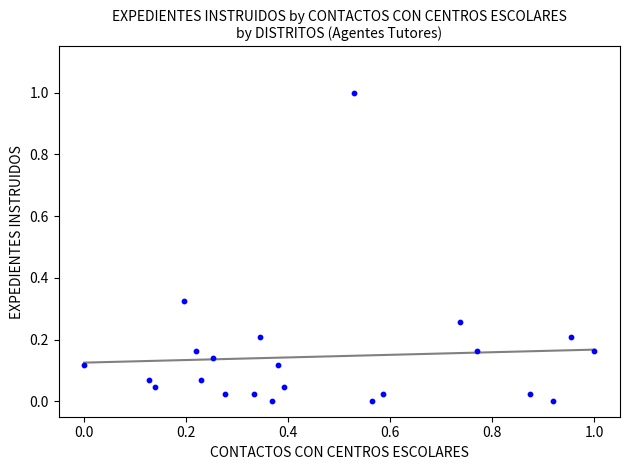

What is the range of Y values (max minus min)?

1.0